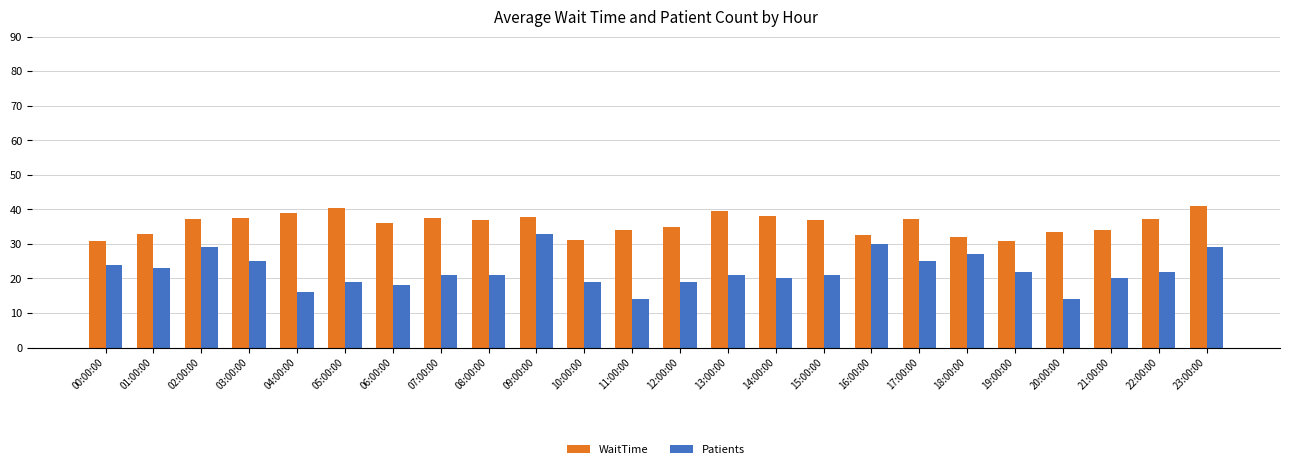

What is the difference between the highest and lowest values at 08:00:00?

15.9